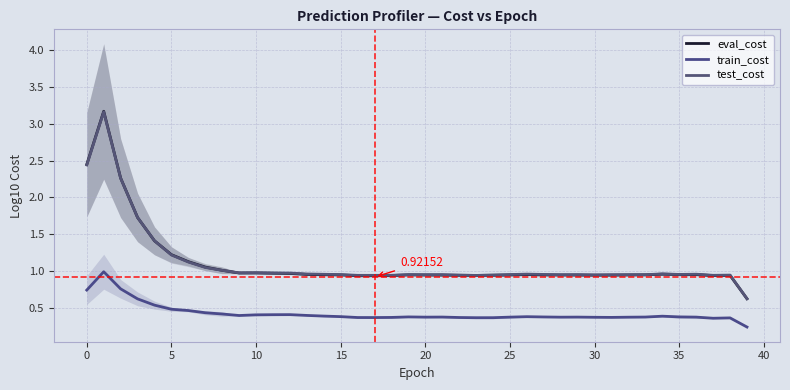

How many interior local valleys does the eval_cost series have?

5